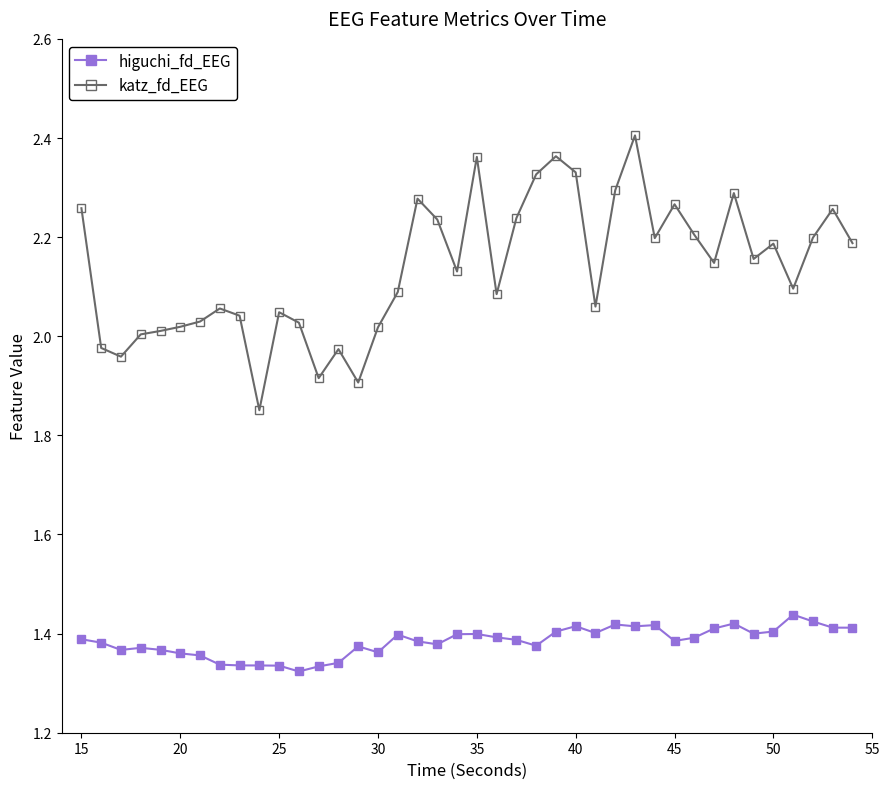

At how many categories does at least one series exceed 1?

40